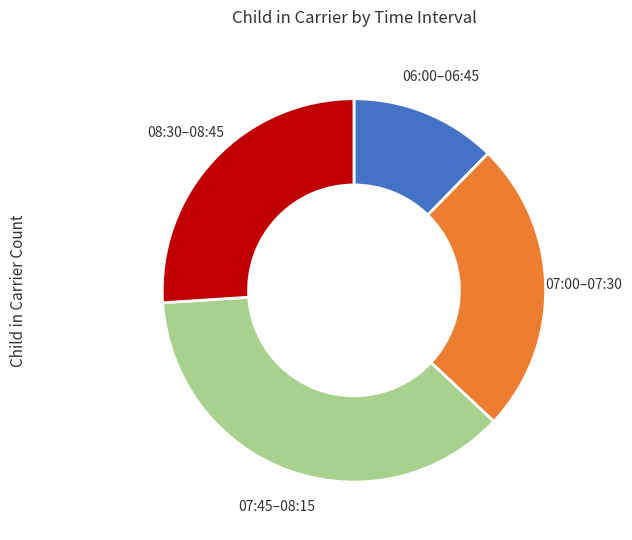

Is there any slice that represents more than half of the pie?

No